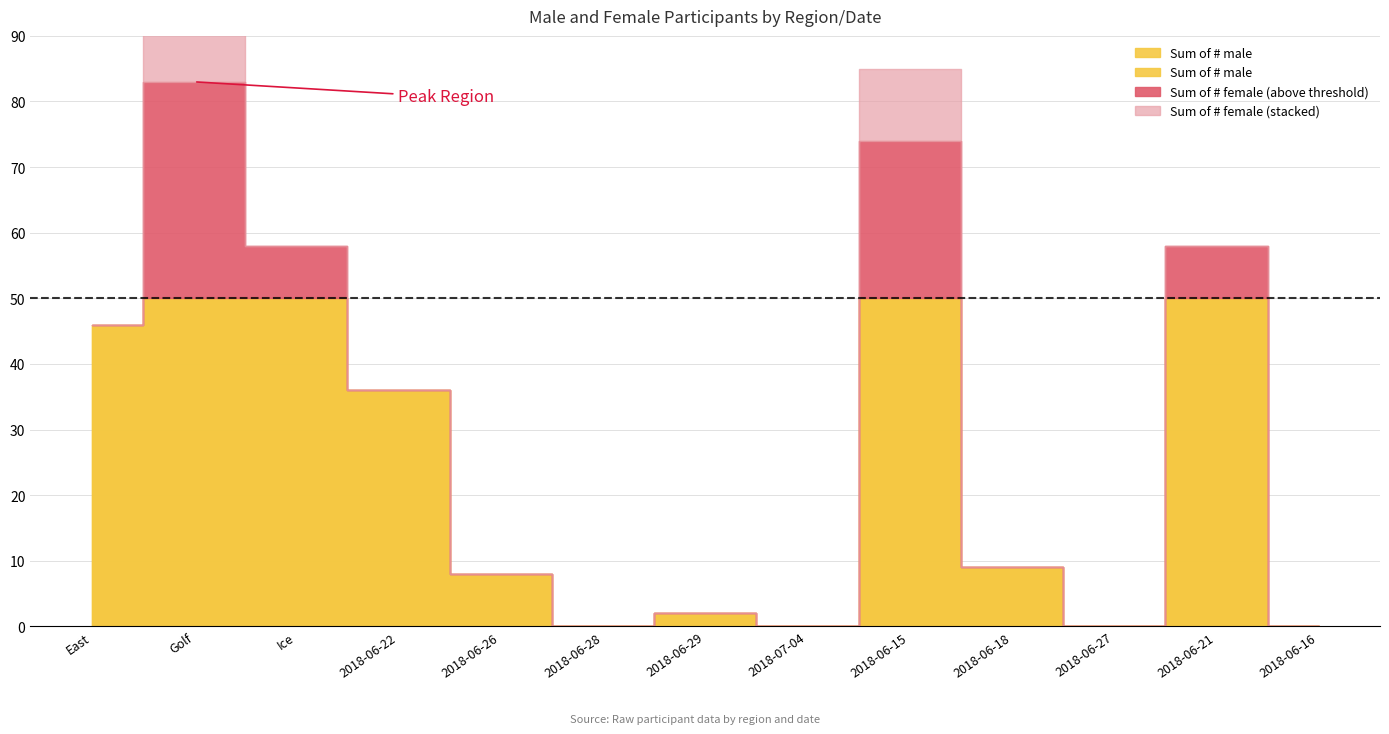

Is it true that Sum of # female equals 94 at Golf?

False